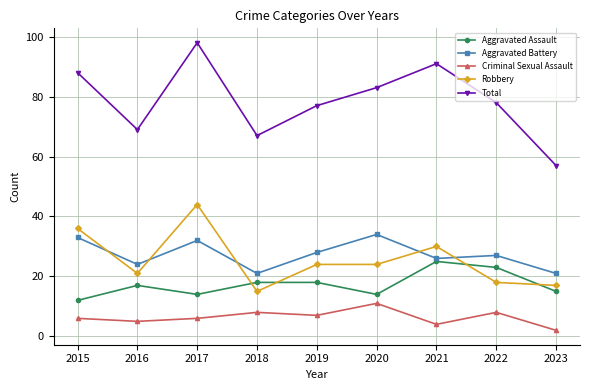

How many data points in Aggravated Battery are less than 27?

4